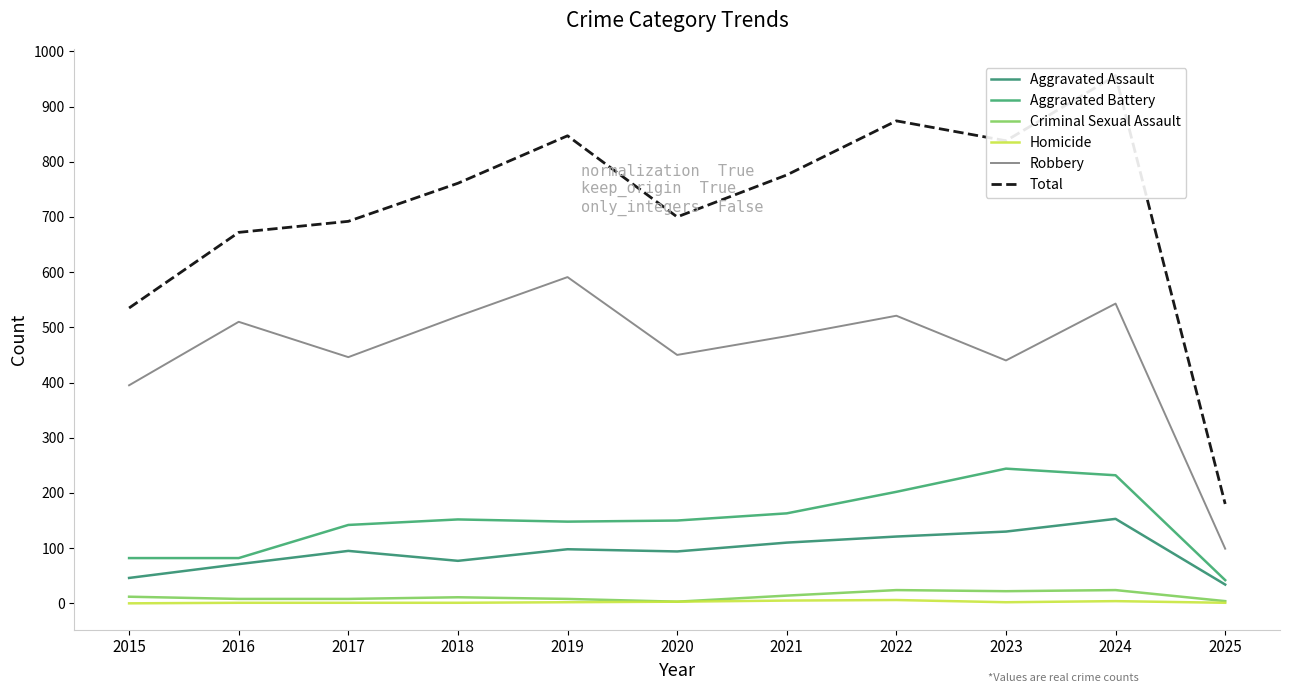

True or false: Aggravated Assault and Criminal Sexual Assault intersect in this chart.

False